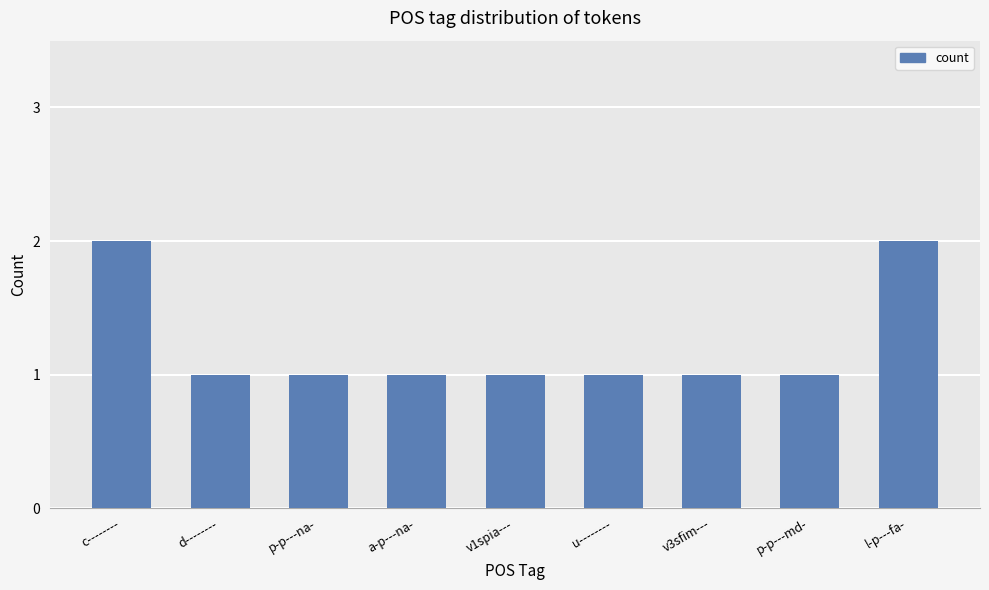

What value does the data have at l-p---fa-?

2